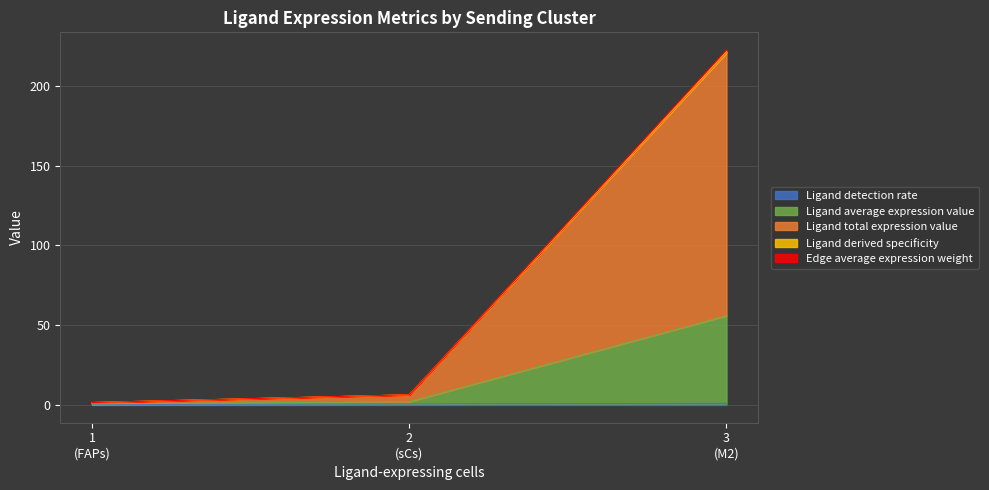

Rank the series at 2 from highest to lowest value.

Ligand total expression value, Ligand average expression value, Ligand detection rate, Ligand derived specificity, Edge average expression weight